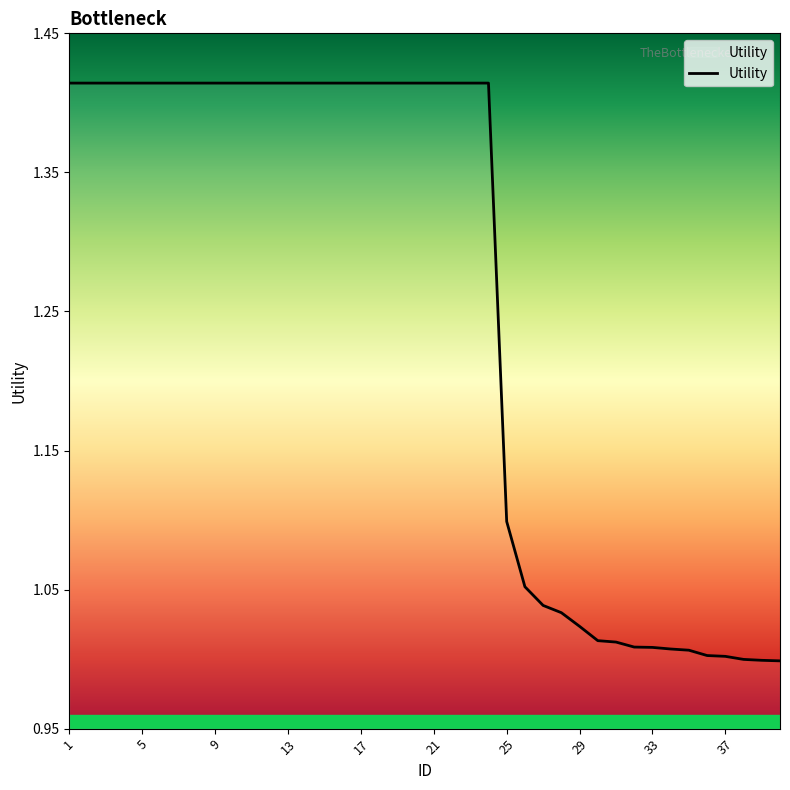

Is this an area chart (filled region under the line)?

Yes